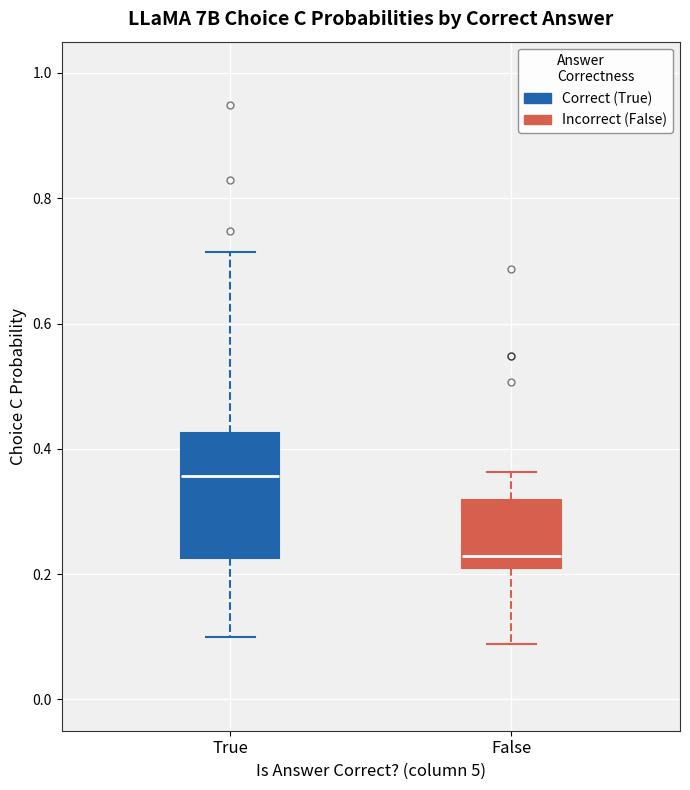

Comparing the boxes themselves (not the whiskers), which one is the tallest?

True